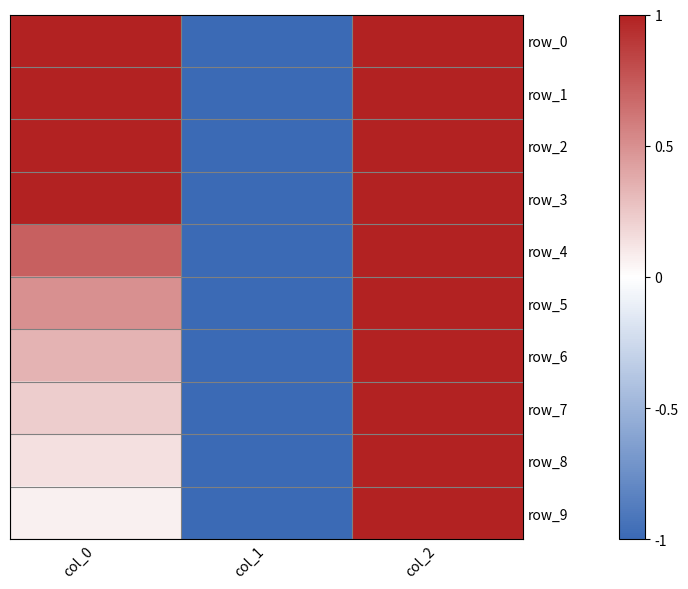

List the labels in order of row_8 value, largest first.

col_2, col_0, col_1